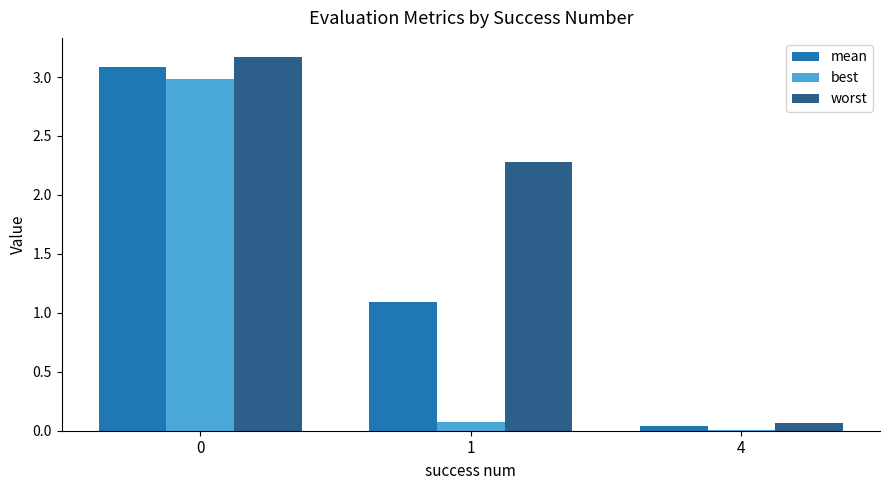

What is the maximum value shown in the chart?

3.2